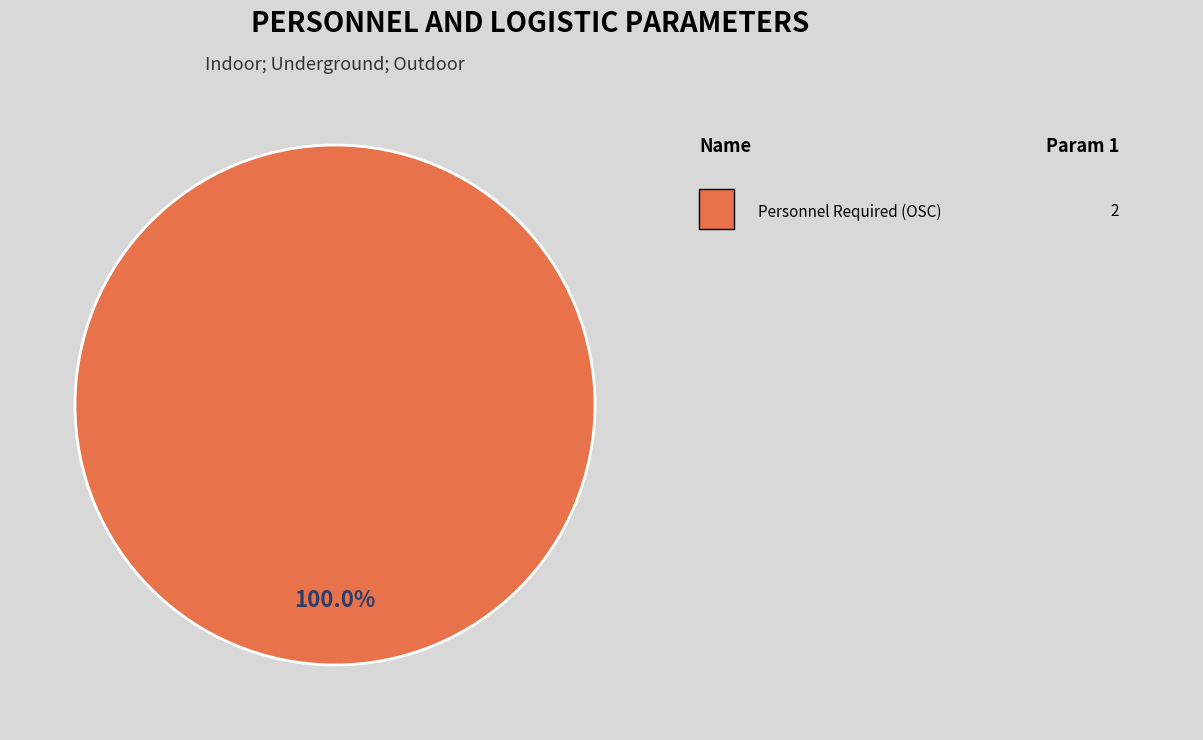

Is there any slice that represents more than half of the pie?

Yes